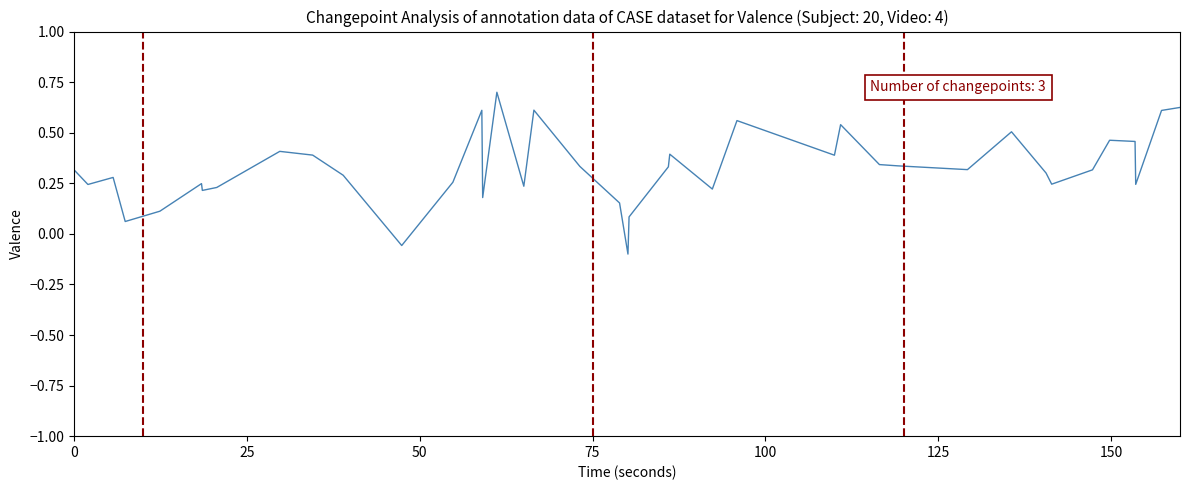

What is the greatest value displayed?

0.7